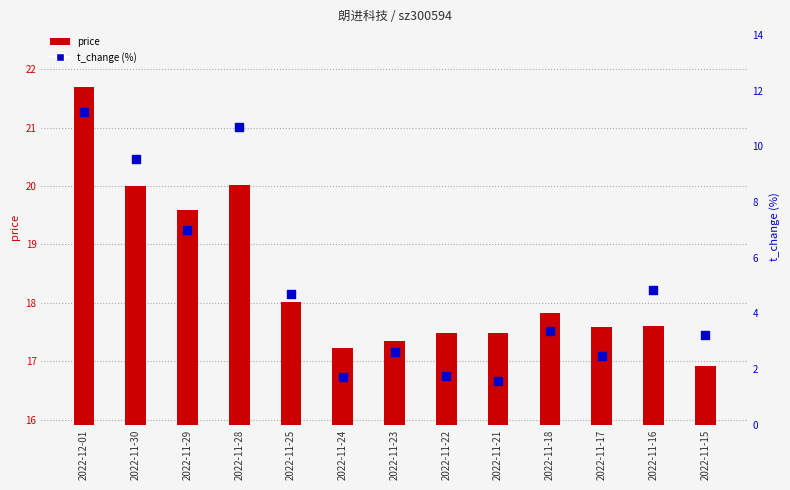

Which series contains the highest Y value?

price